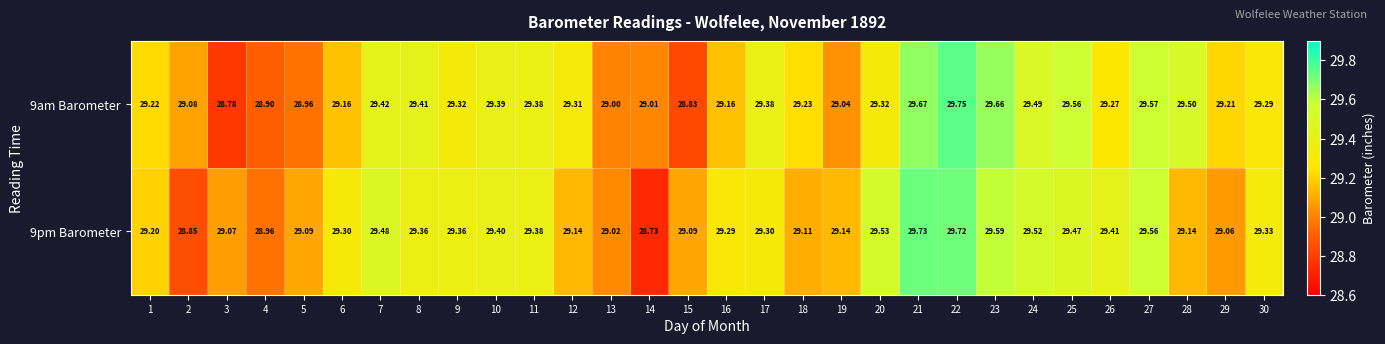

Is the value of 9pm Barometer at 28 greater than the value of 9am Barometer at 20?

No